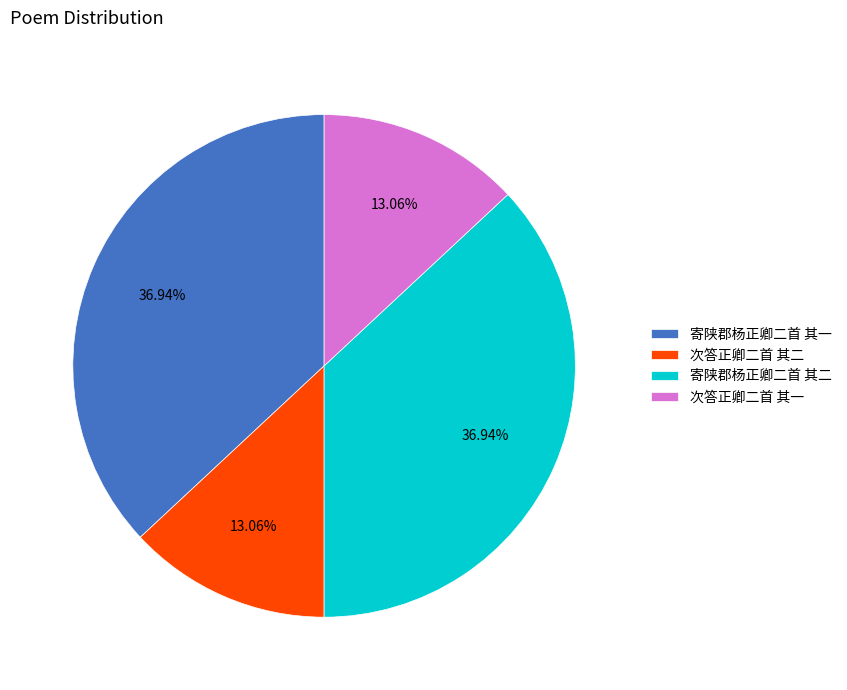

Which has a higher value, 次答正卿二首 其二 or 寄陕郡杨正卿二首 其二?

寄陕郡杨正卿二首 其二